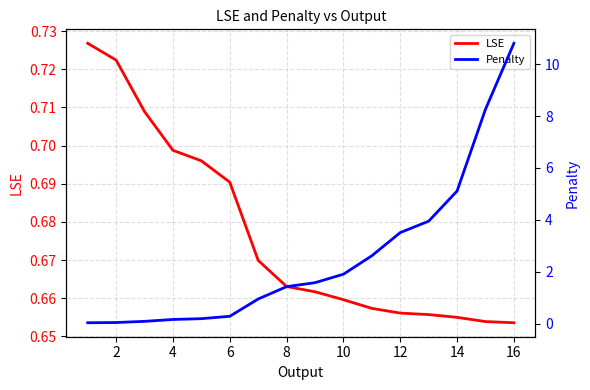

The LSE series shows 0.3 at 14. True or false?

False